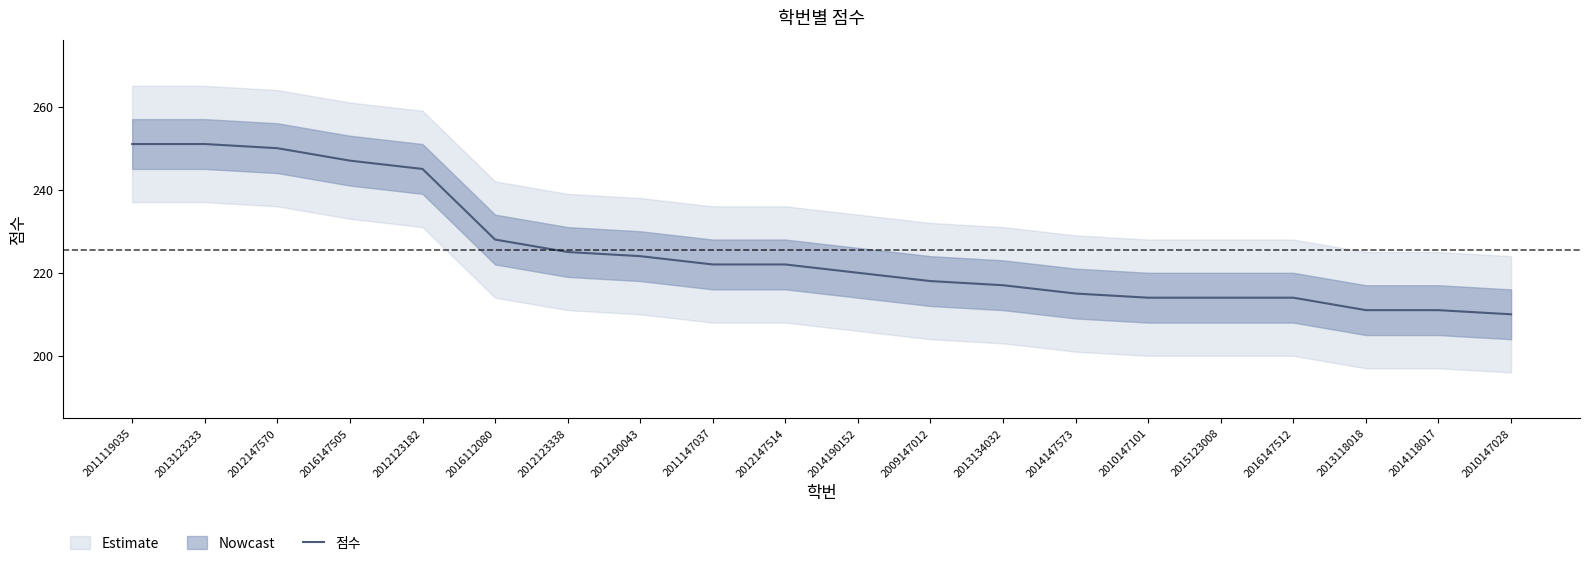

How many lines are shown in the chart?

1